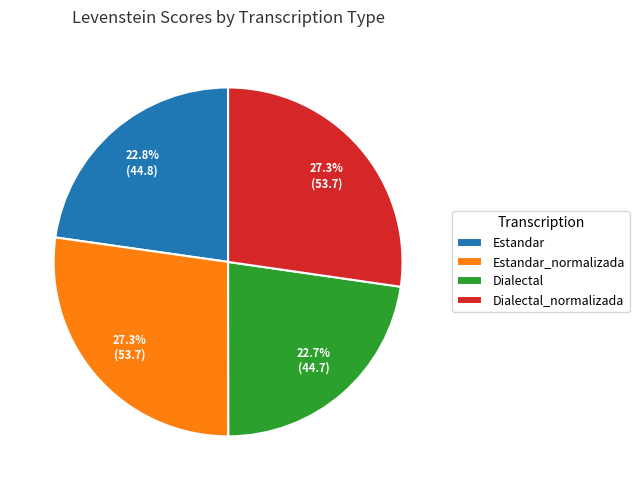

What percentage is NOT represented by Estandar_normalizada?

72.7%